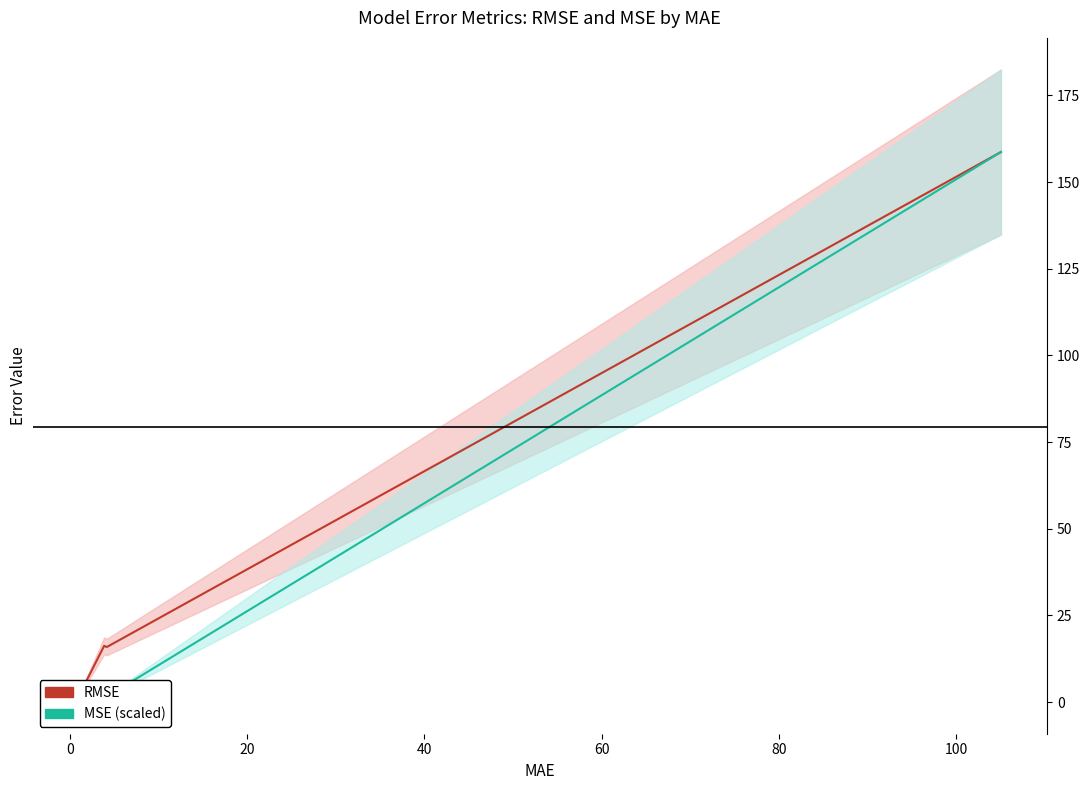

Which series has the largest total across all categories?

RMSE